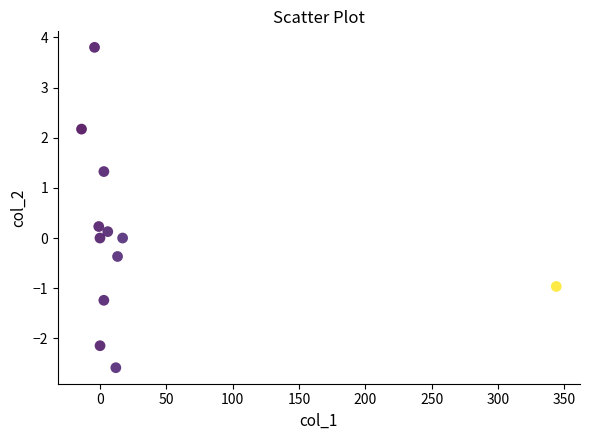

What is the average X value?

31.6